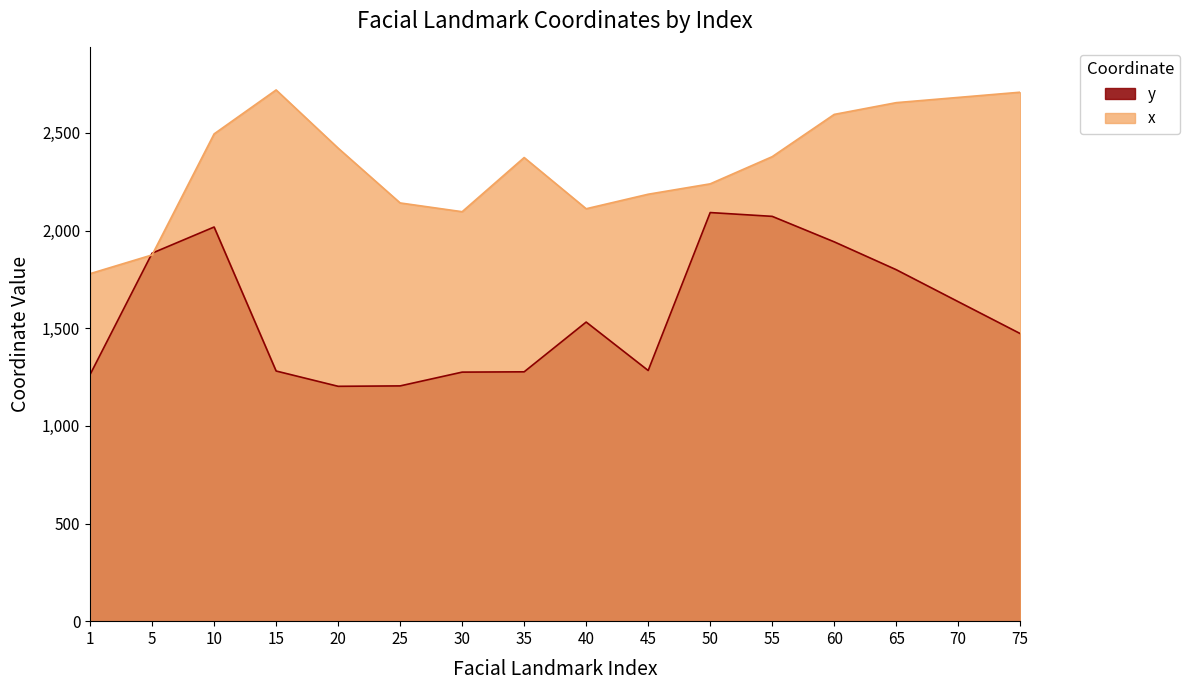

List the series in order of their peak value, lowest first.

y, x